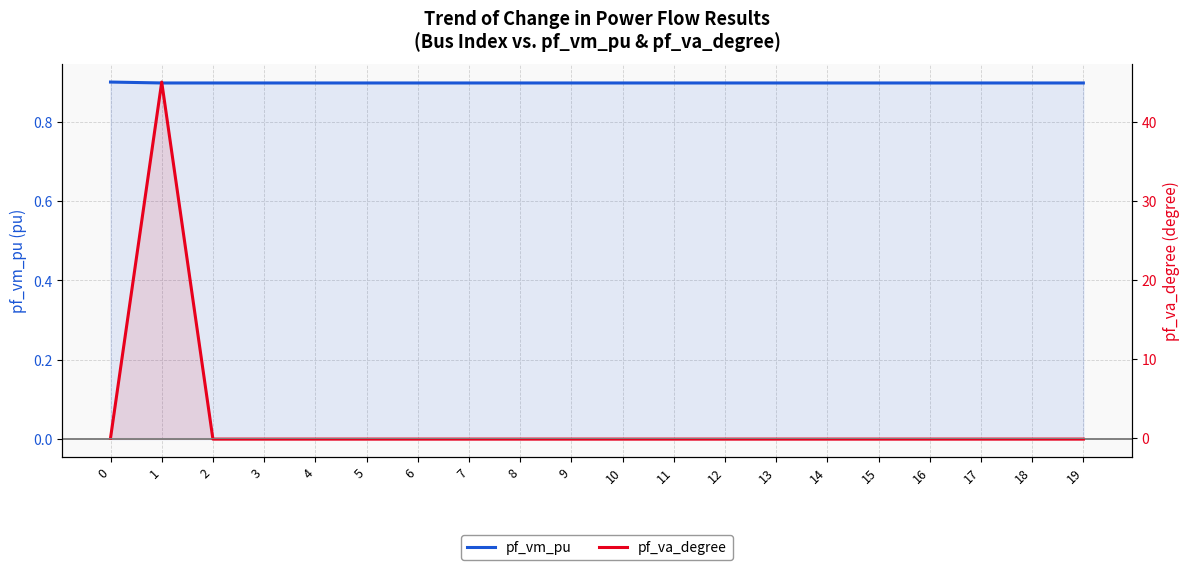

How many values in the pf_va_degree series are below 0?

19